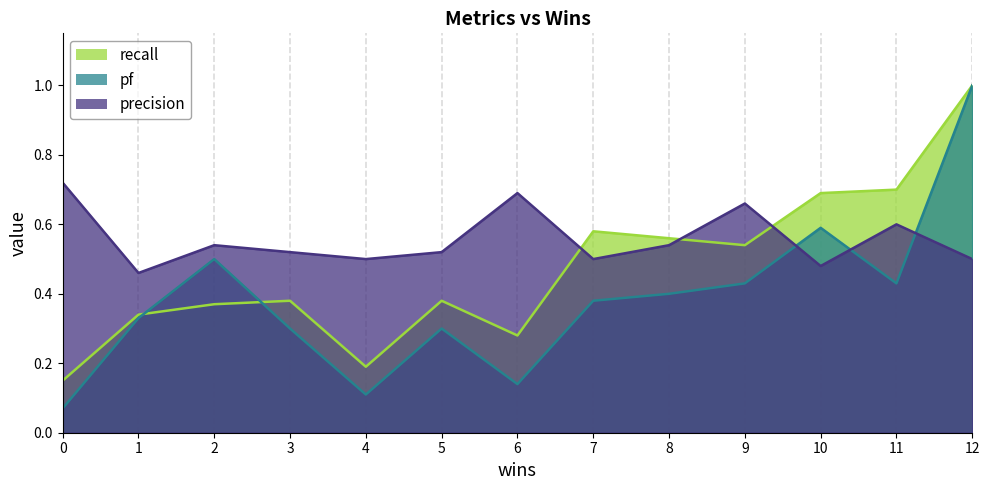

What is the value of the pf point at the 7th from the left?

0.1